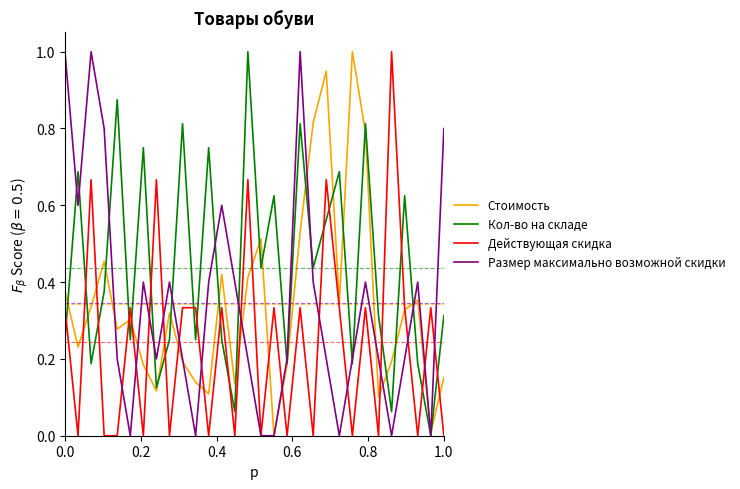

What is the greatest value displayed?

1.0